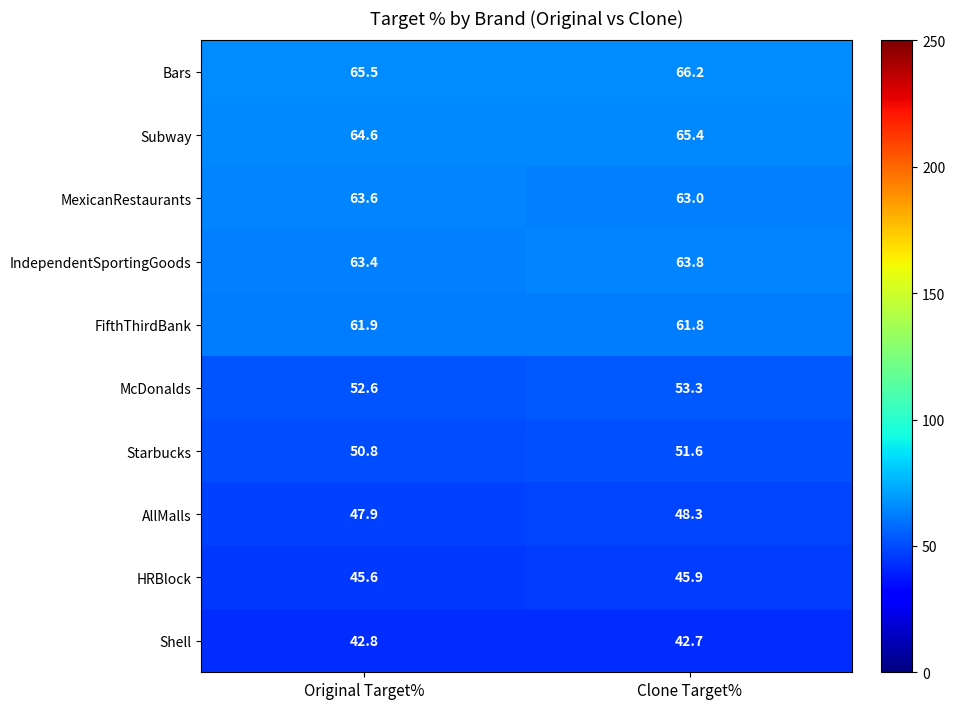

Reading right to left, what are all the values shown in this chart?

Bars: 66.2	65.5
Subway: 65.4	64.6
MexicanRestaurants: 63.0	63.6
IndependentSportingGoods: 63.8	63.4
FifthThirdBank: 61.8	61.9
McDonalds: 53.3	52.6
Starbucks: 51.6	50.8
AllMalls: 48.3	47.9
HRBlock: 45.9	45.6
Shell: 42.7	42.8